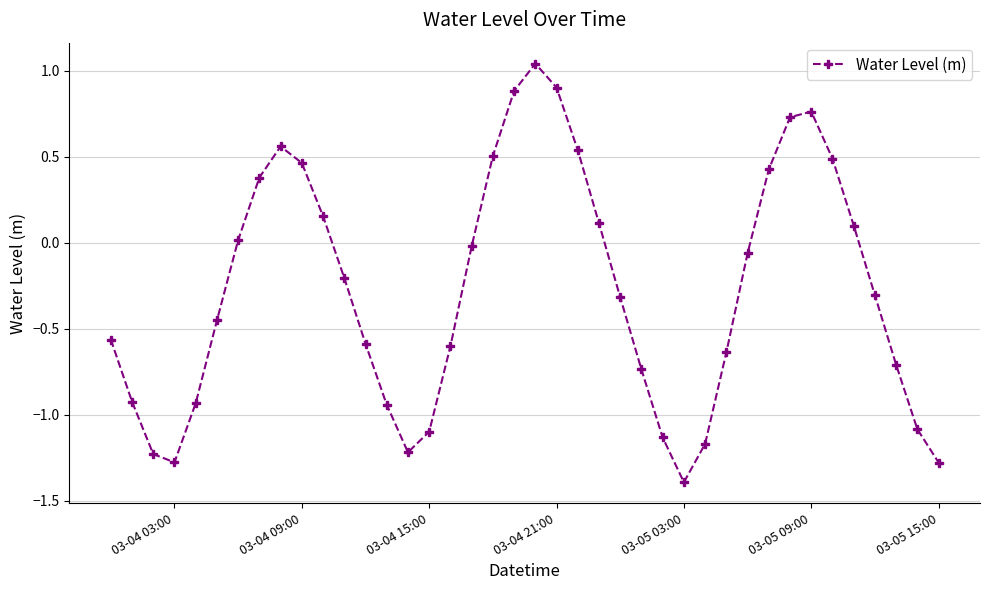

How many points are higher than both their immediate neighbors (excluding endpoints)?

3